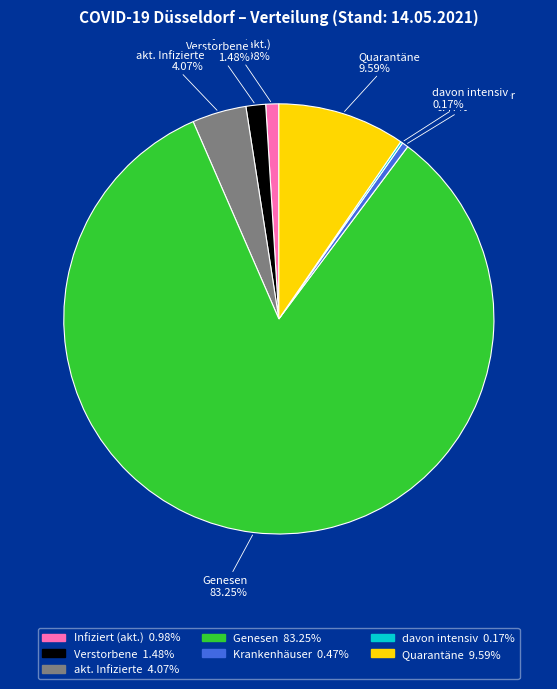

Which slice represents more than half of the pie?

Genesen